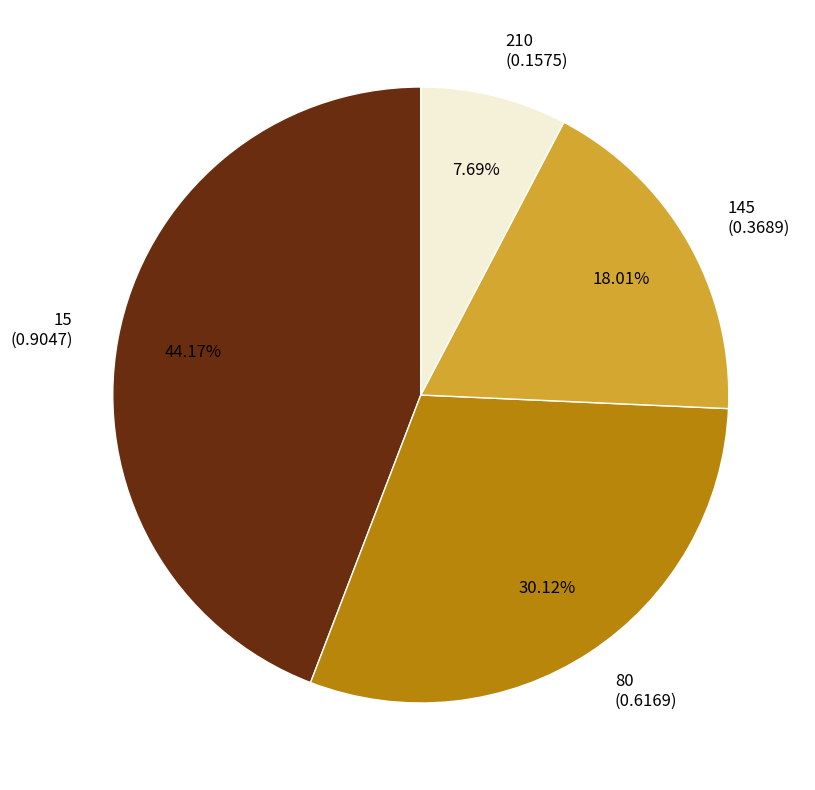

Which slice is the smallest?

210